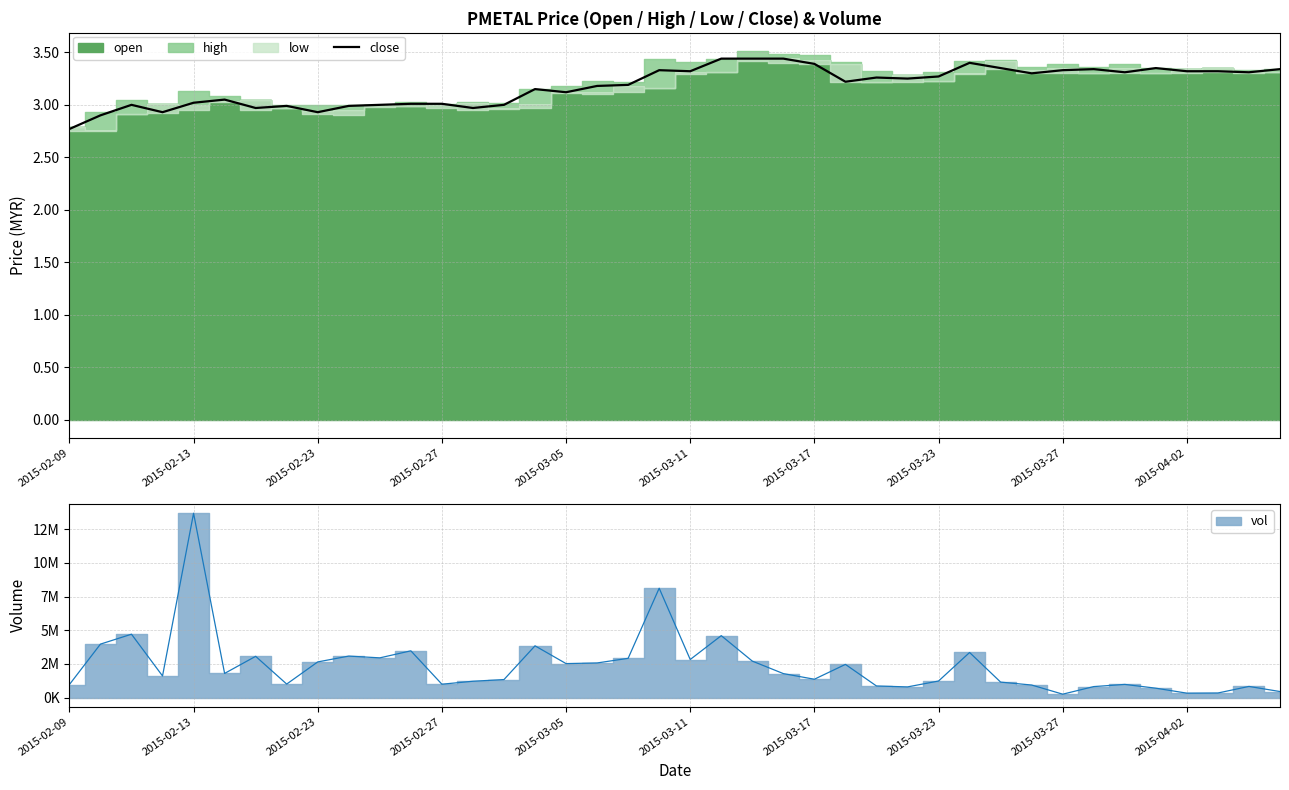

Approximately how many times larger is the value at 23 compared to 13?

1.2